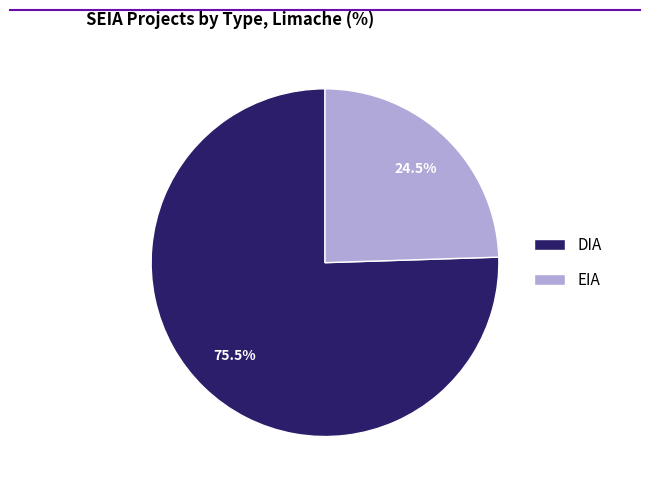

Does DIA represent more than half of the total?

Yes